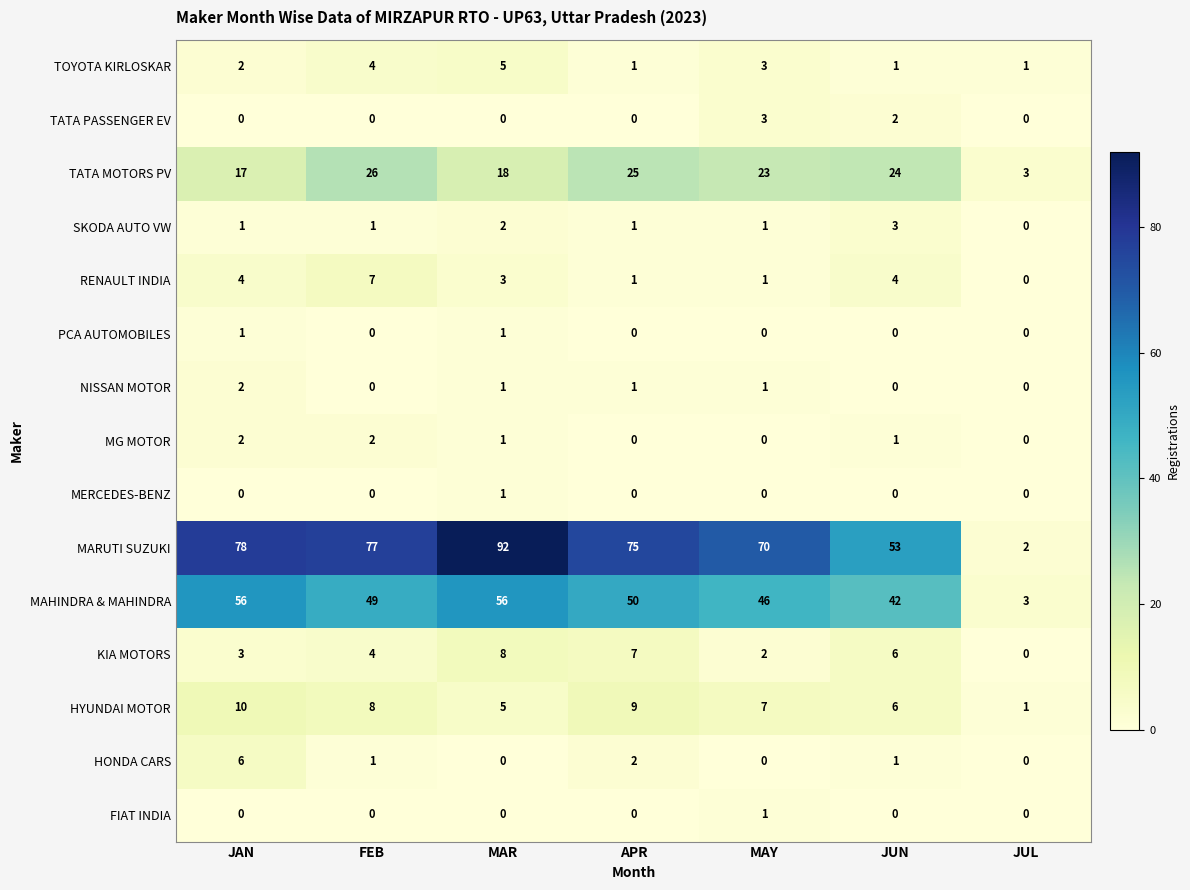

What is the average value of the MARUTI SUZUKI series?

64